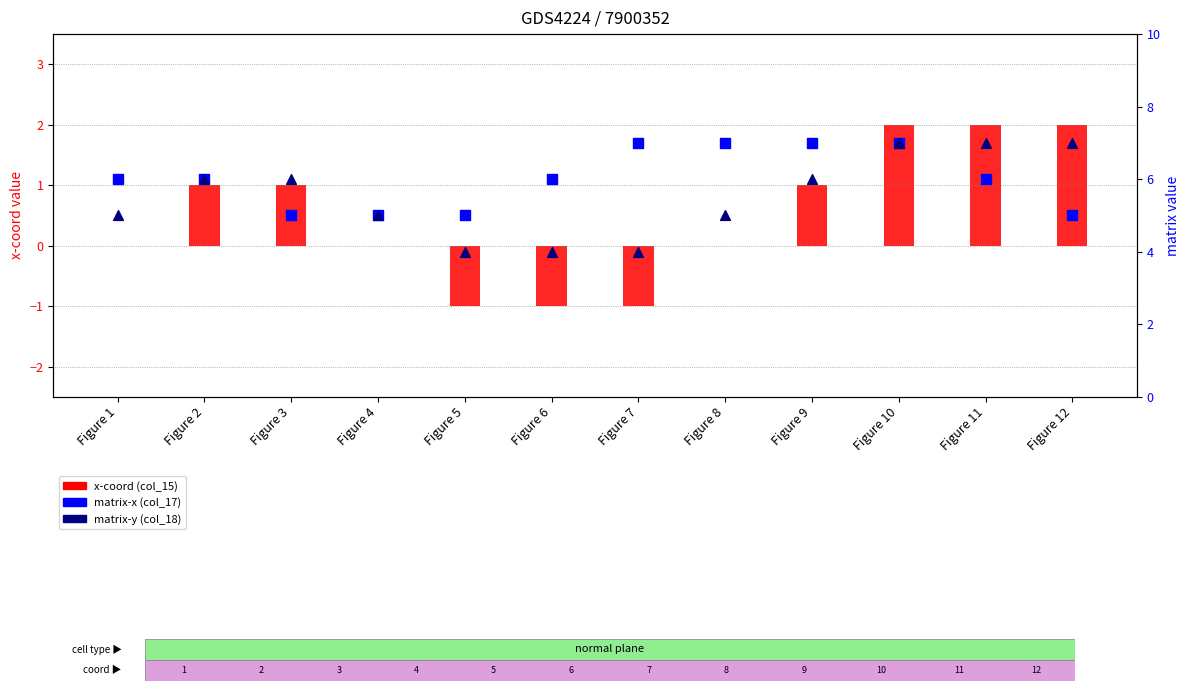

Which series has the largest Y range (max minus min)?

x-coord (col_15)